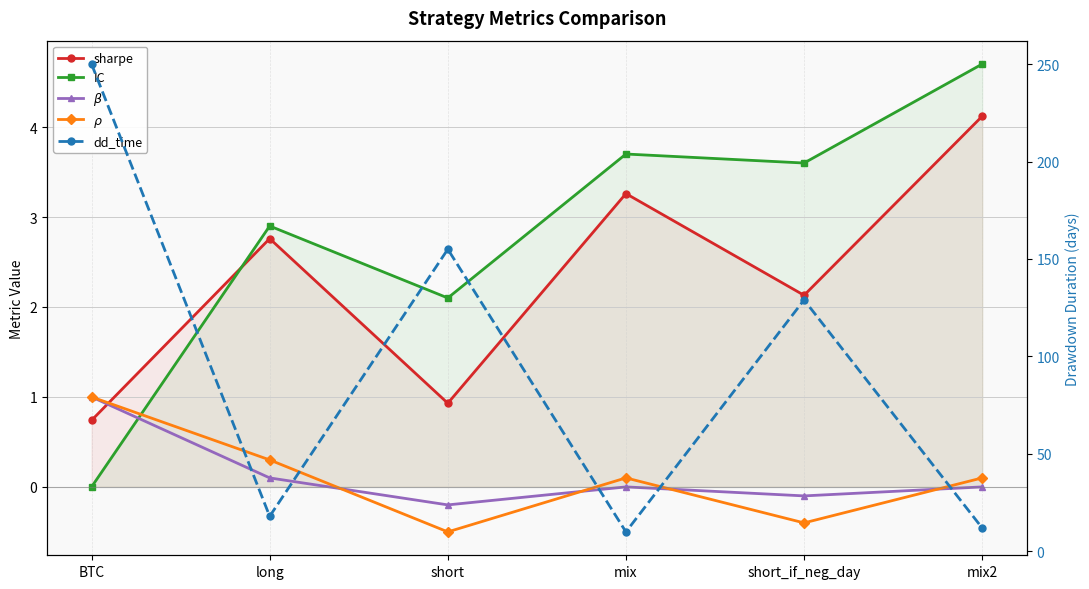

Reading left to right, what are all the values shown in this chart?

sharpe: BTC=0.7	long=2.8	short=0.9	mix=3.3	short_if_neg_day=2.1	mix2=4.1
IC: BTC=0.0	long=2.9	short=2.1	mix=3.7	short_if_neg_day=3.6	mix2=4.7
$\beta$: BTC=1.0	long=0.1	short=-0.2	mix=0.0	short_if_neg_day=-0.1	mix2=0.0
$\rho$: BTC=1.0	long=0.3	short=-0.5	mix=0.1	short_if_neg_day=-0.4	mix2=0.1
dd_time: BTC=250.0	long=18.0	short=155.0	mix=10.0	short_if_neg_day=129.0	mix2=12.0